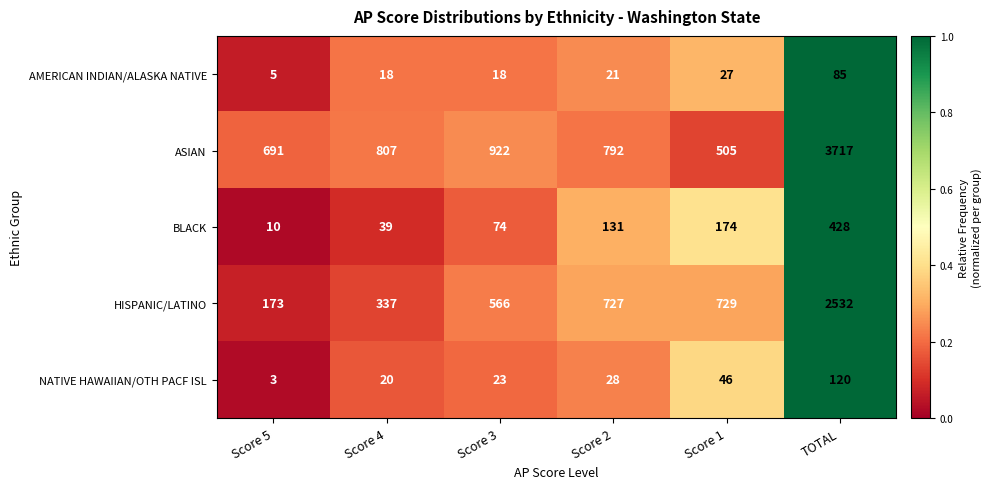

What is the sum of the HISPANIC/LATINO values at Score 1 and Score 3?

1295